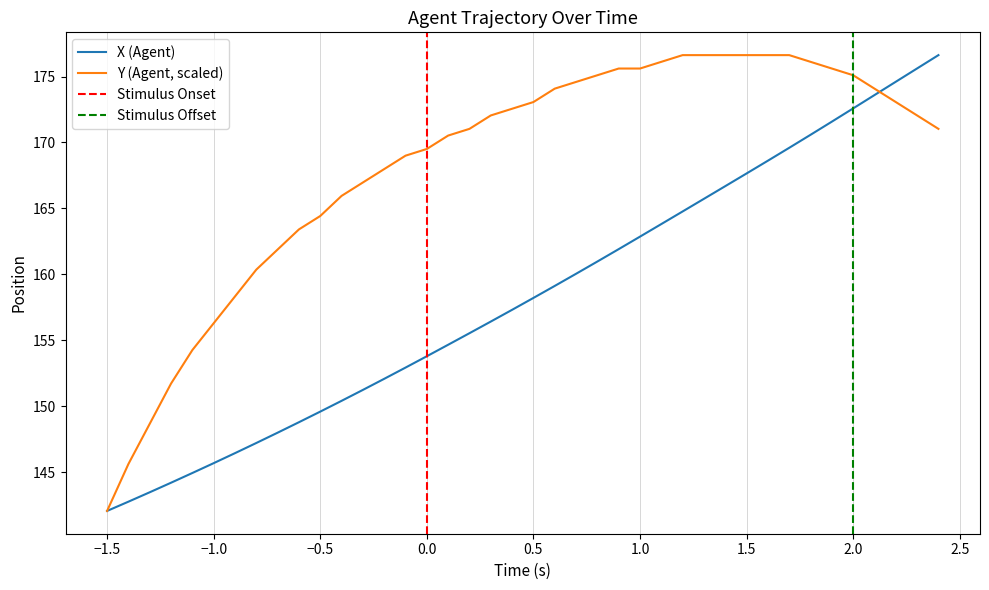

The value of X (Agent) at −1.0 is 145.7. True or false?

True